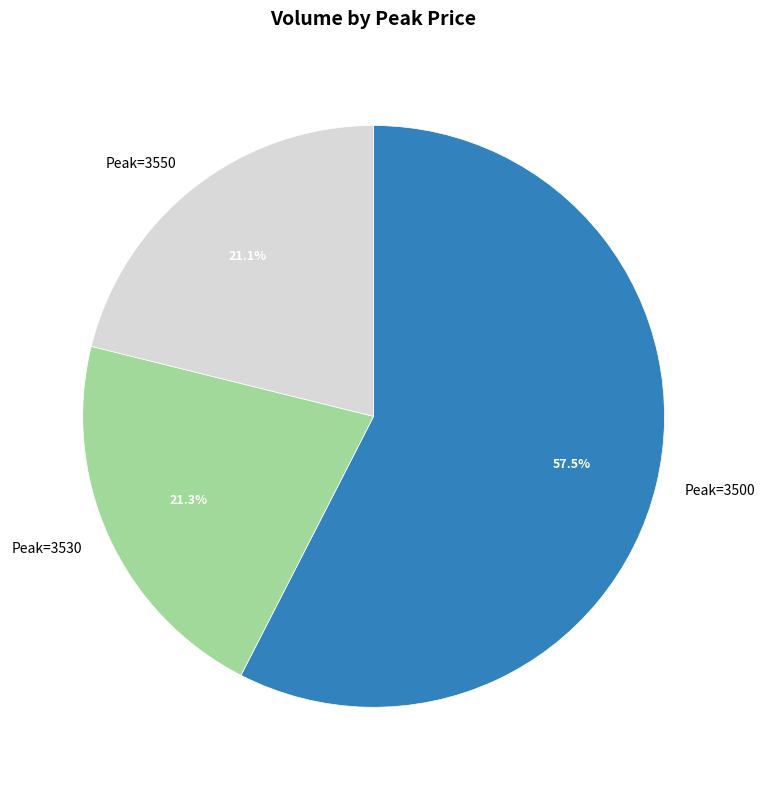

Which slice is the largest?

Peak=3500